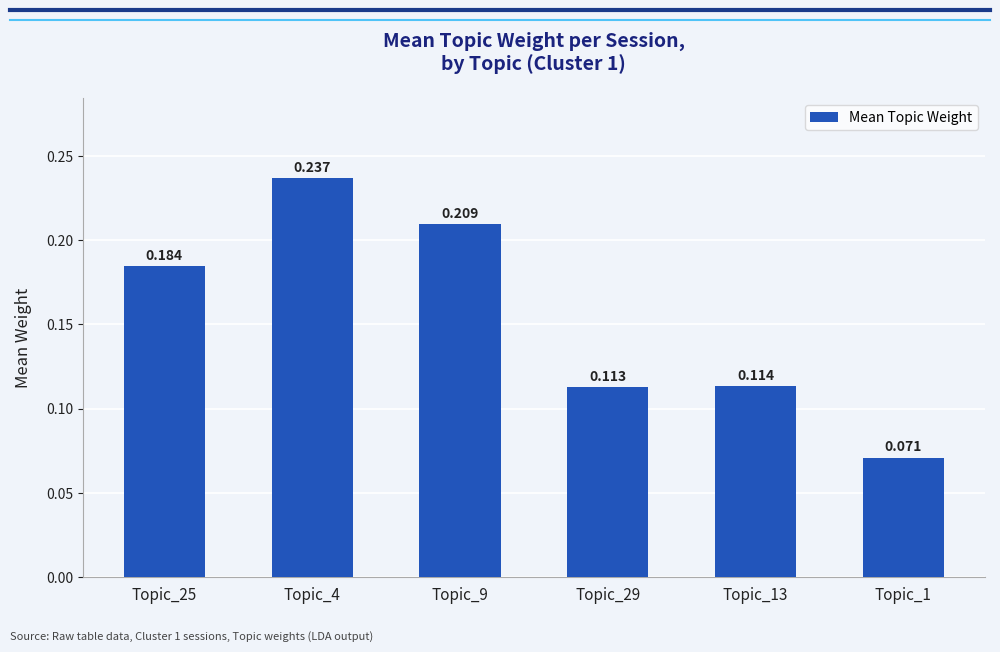

Count the values in the range 0 to 1.

6